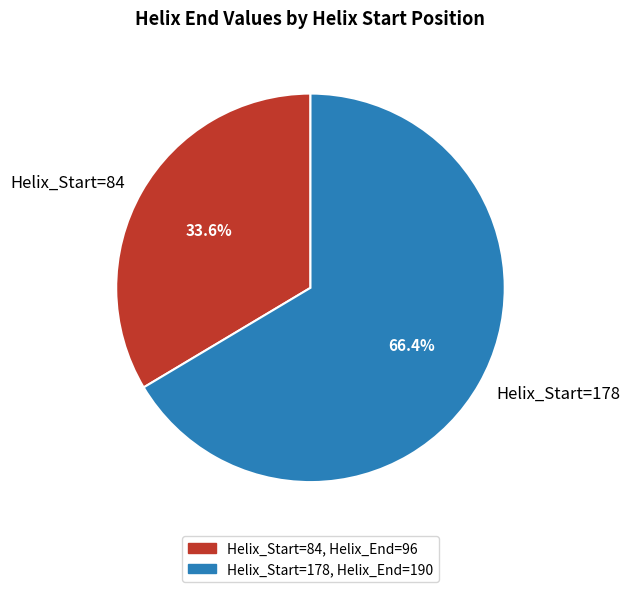

What is the ratio of the value at Helix_Start=178 to the value at Helix_Start=84?

2.0